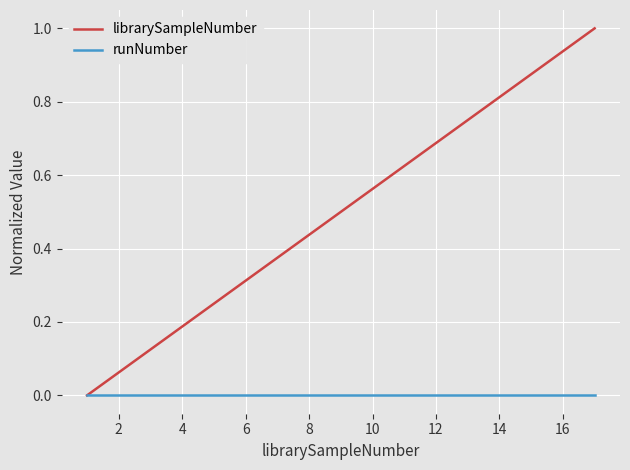

Which series has the largest range (max minus min)?

librarySampleNumber